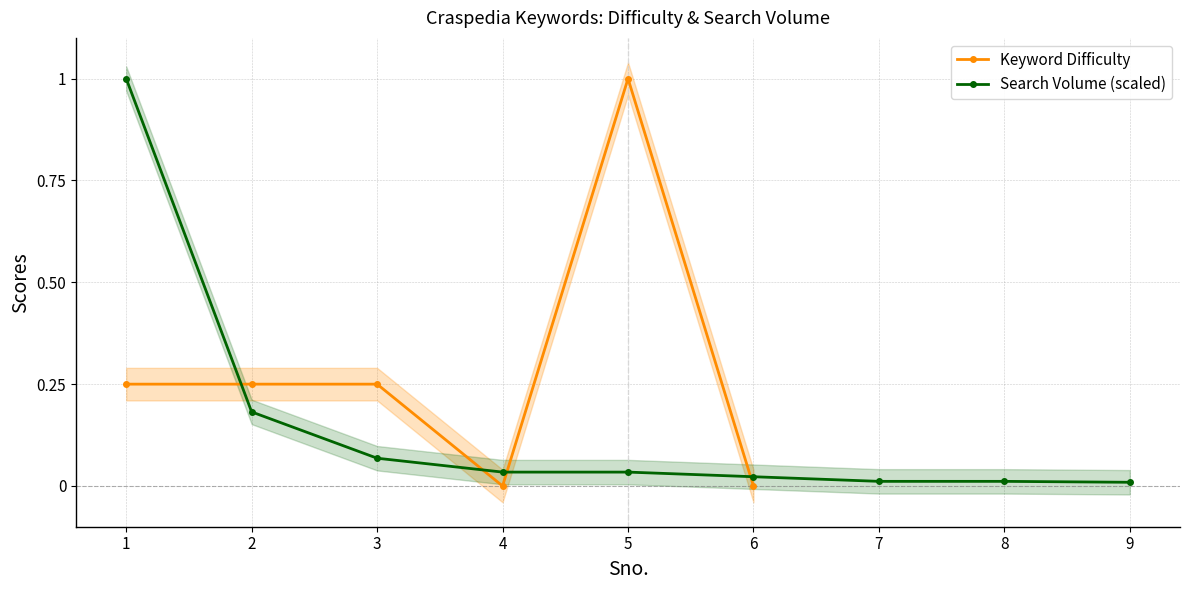

Is it true that Search Volume (scaled) equals 1.6 at 1?

False